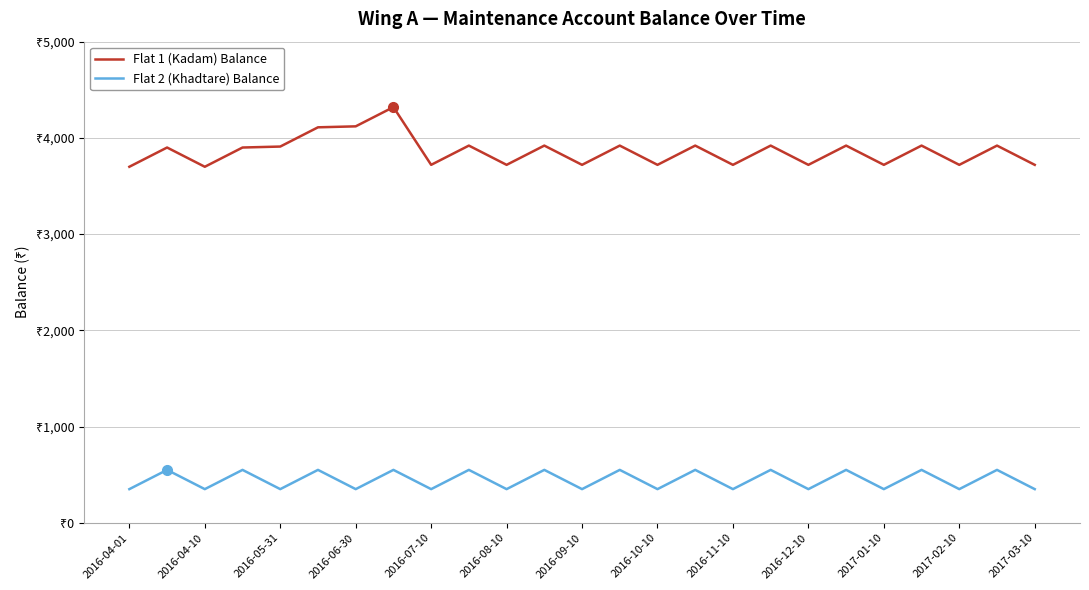

What are all the series names shown in the legend?

Flat 1 (Kadam) Balance, Flat 2 (Khadtare) Balance